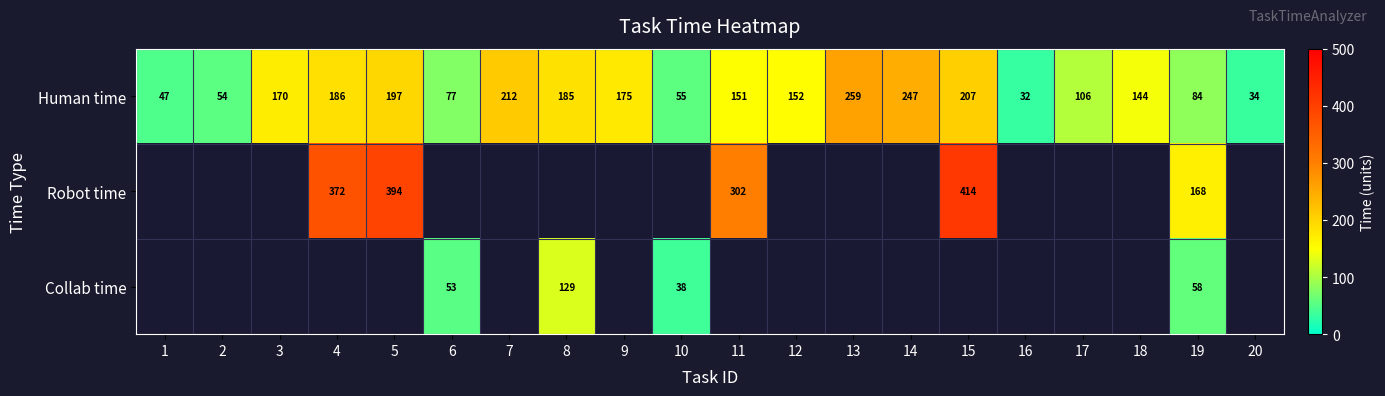

How many series are shown in this chart?

3